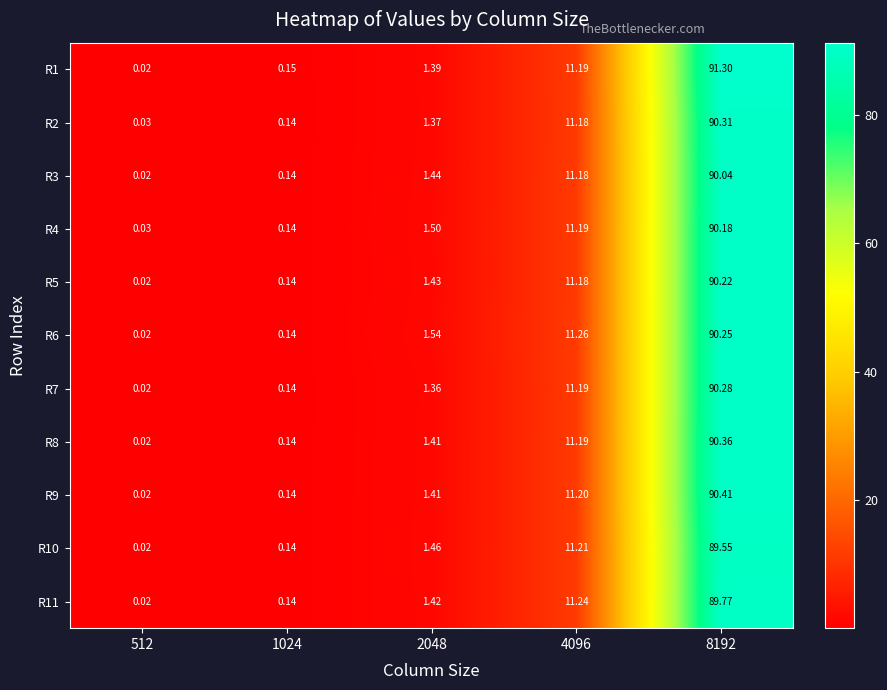

Rank the series by their maximum value, from lowest to highest.

R10, R11, R3, R4, R5, R6, R7, R2, R8, R9, R1